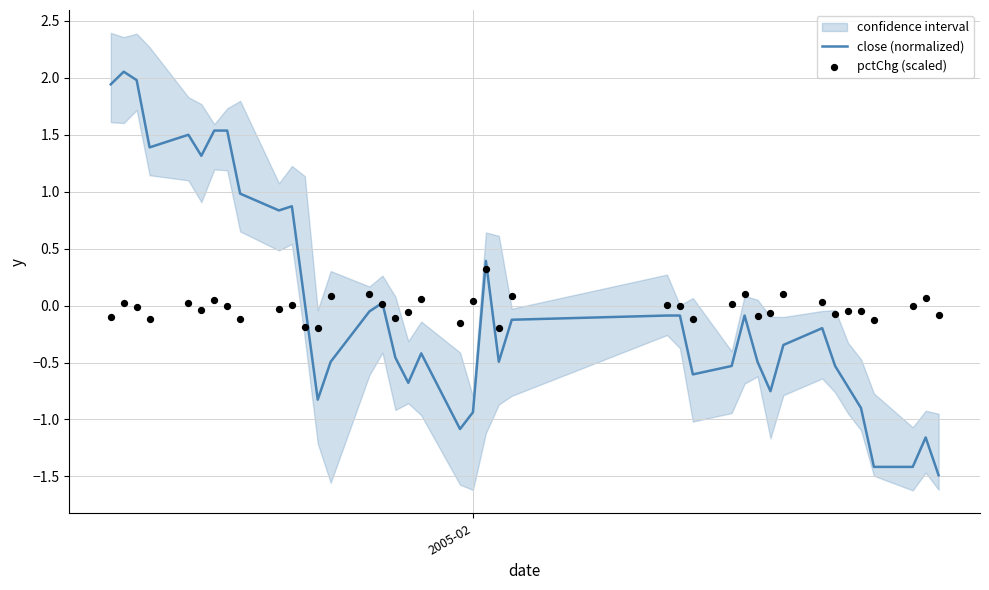

What are all the series names shown in the legend?

close (normalized), pctChg (scaled)